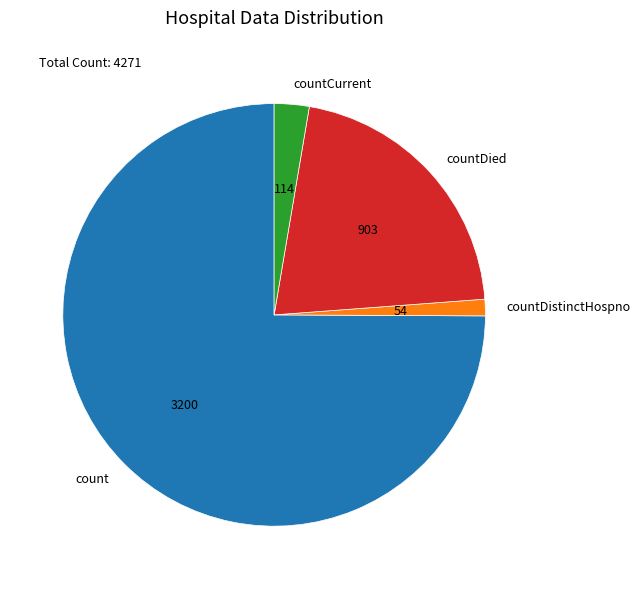

Rank the categories by value from highest to lowest.

count, countDied, countCurrent, countDistinctHospno